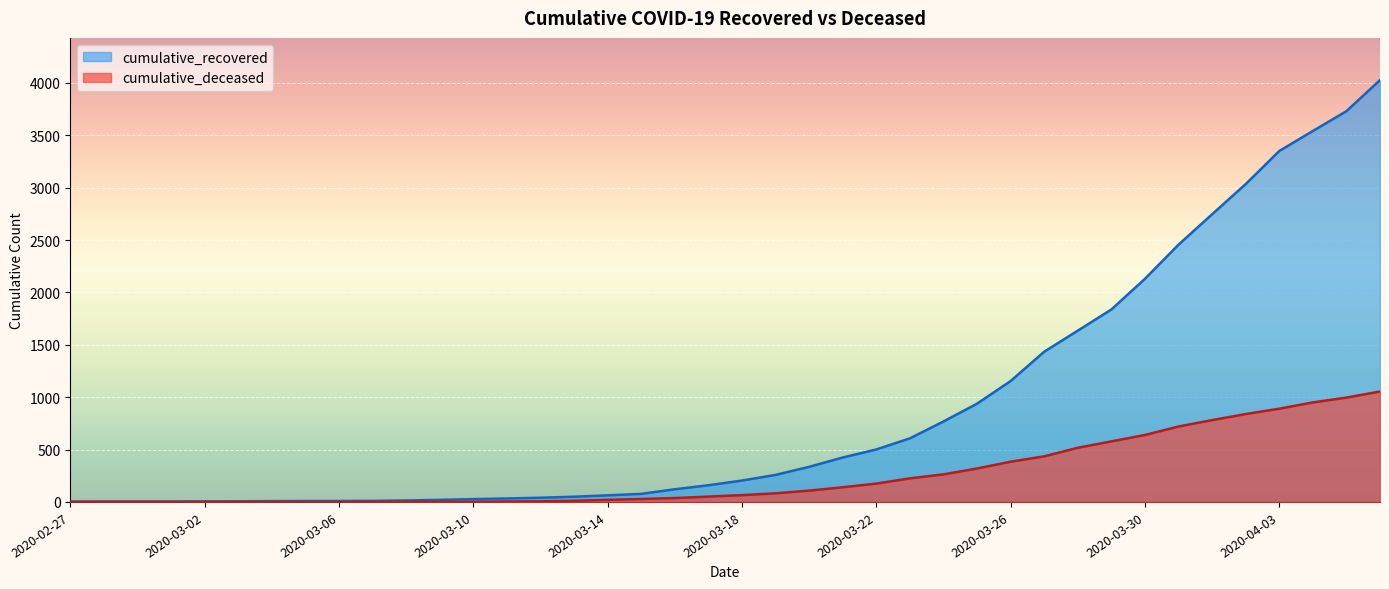

Which series has the largest total across all categories?

cumulative_recovered